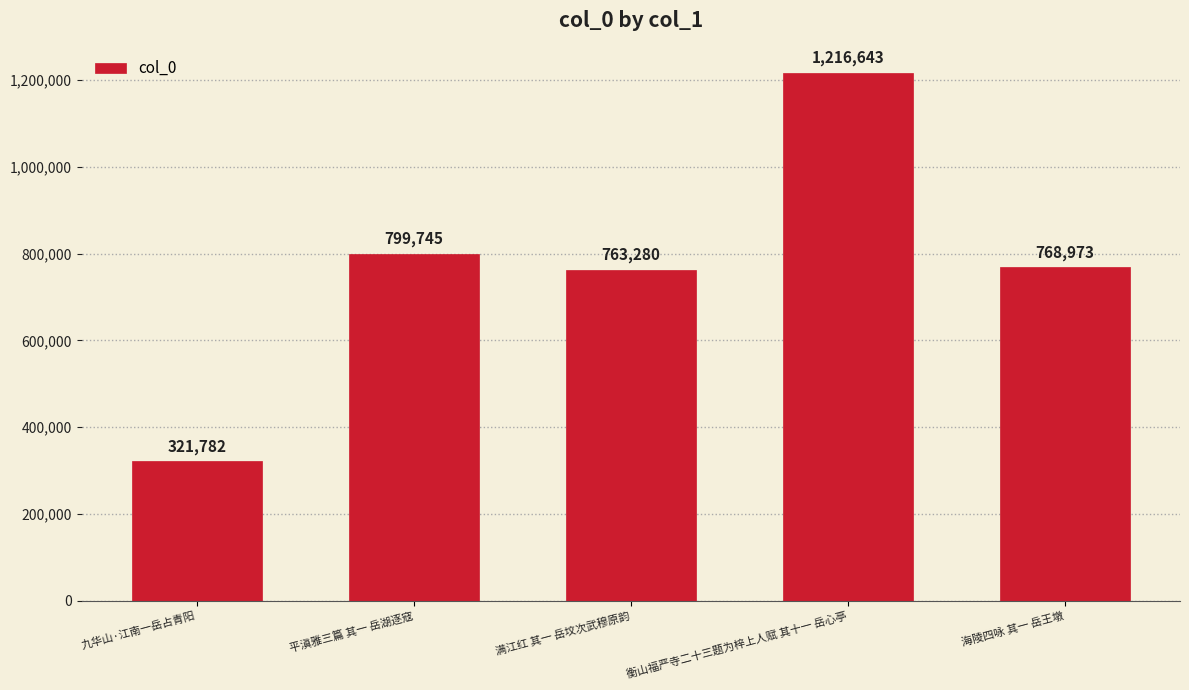

Which has a higher value, 平滇雅三篇 其一 岳湖逐寇 or 衡山福严寺二十三题为梓上人赋 其十一 岳心亭?

衡山福严寺二十三题为梓上人赋 其十一 岳心亭